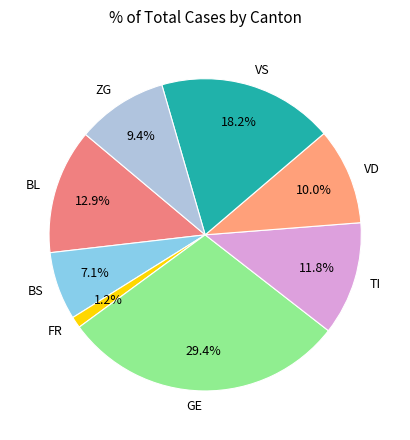

Is there any slice that represents more than half of the pie?

No